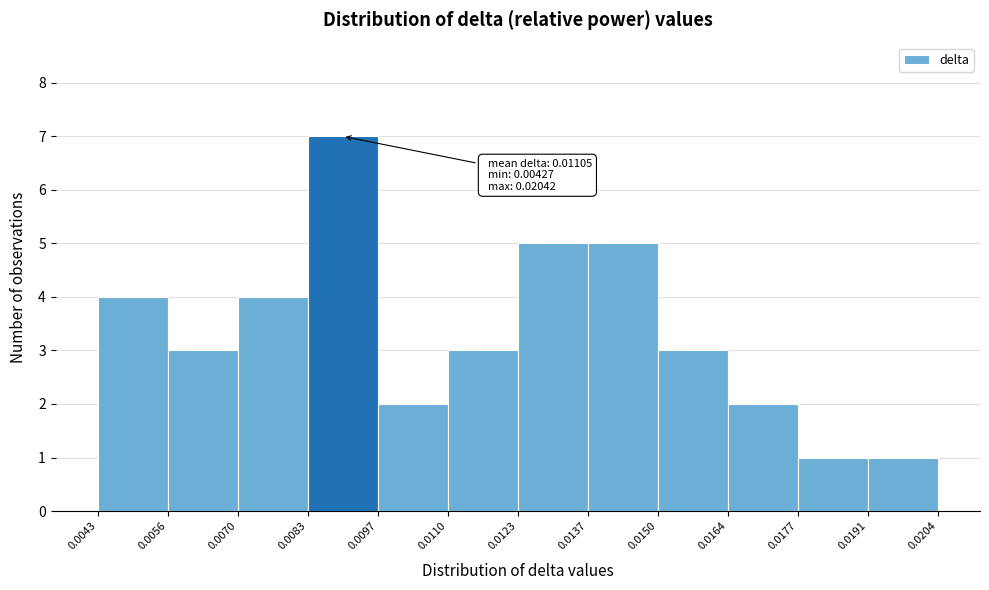

Which range on the x-axis has the tallest bar?

0.0083 to 0.0097